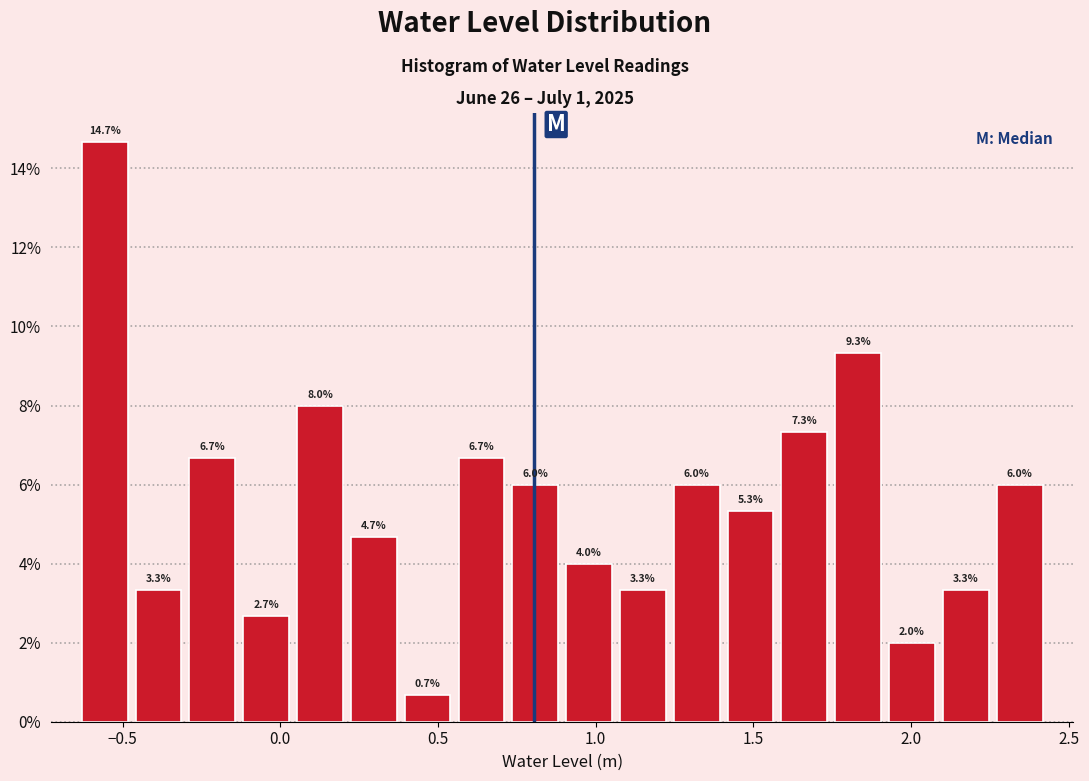

Around what value on the x-axis is the tallest bar? Give the approximate position of its centre, as read against the axis.

-0.55